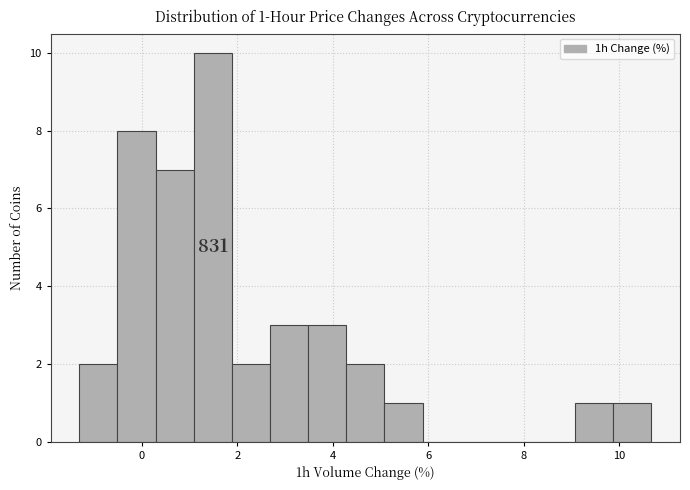

Around what value on the x-axis is the tallest bar? Give the approximate position of its centre, as read against the axis.

1.4